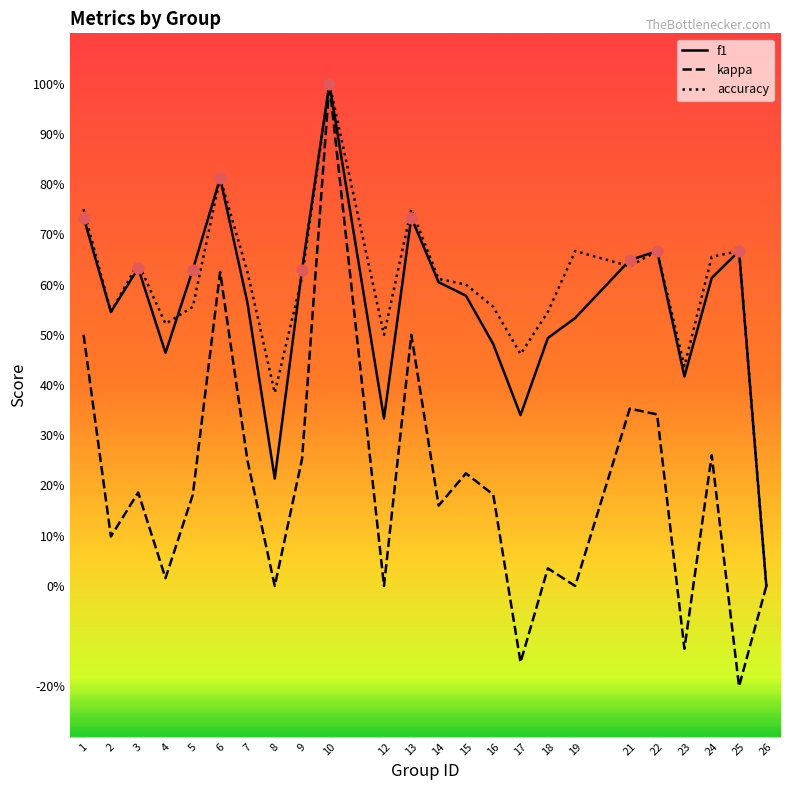

What is the total value across all series at 17?

0.6